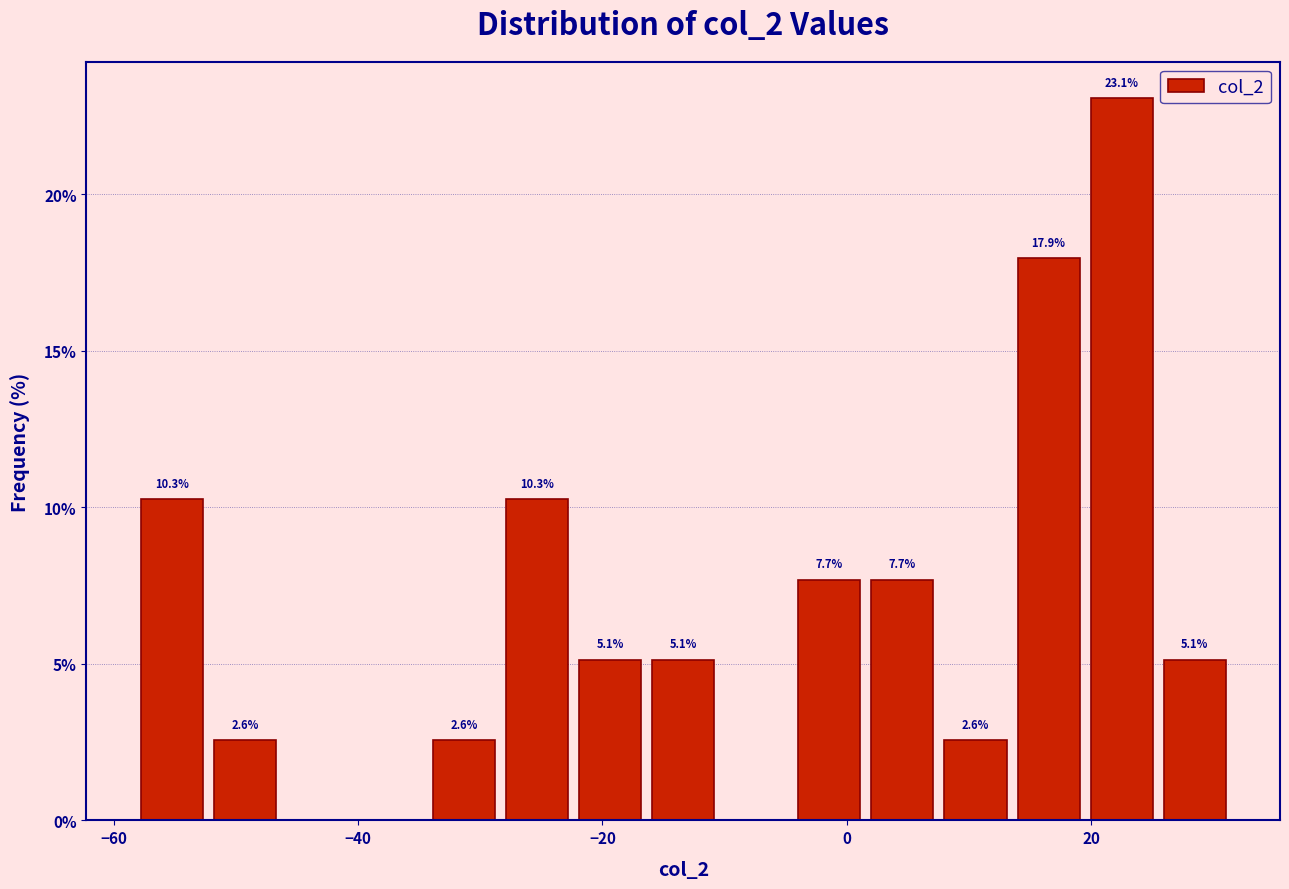

Read against the x-axis, roughly where is the centre of the tallest bar?

22